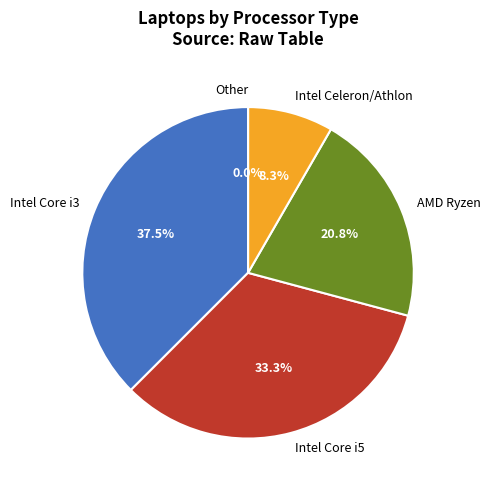

To the nearest percent, what is the average slice percentage?

20%